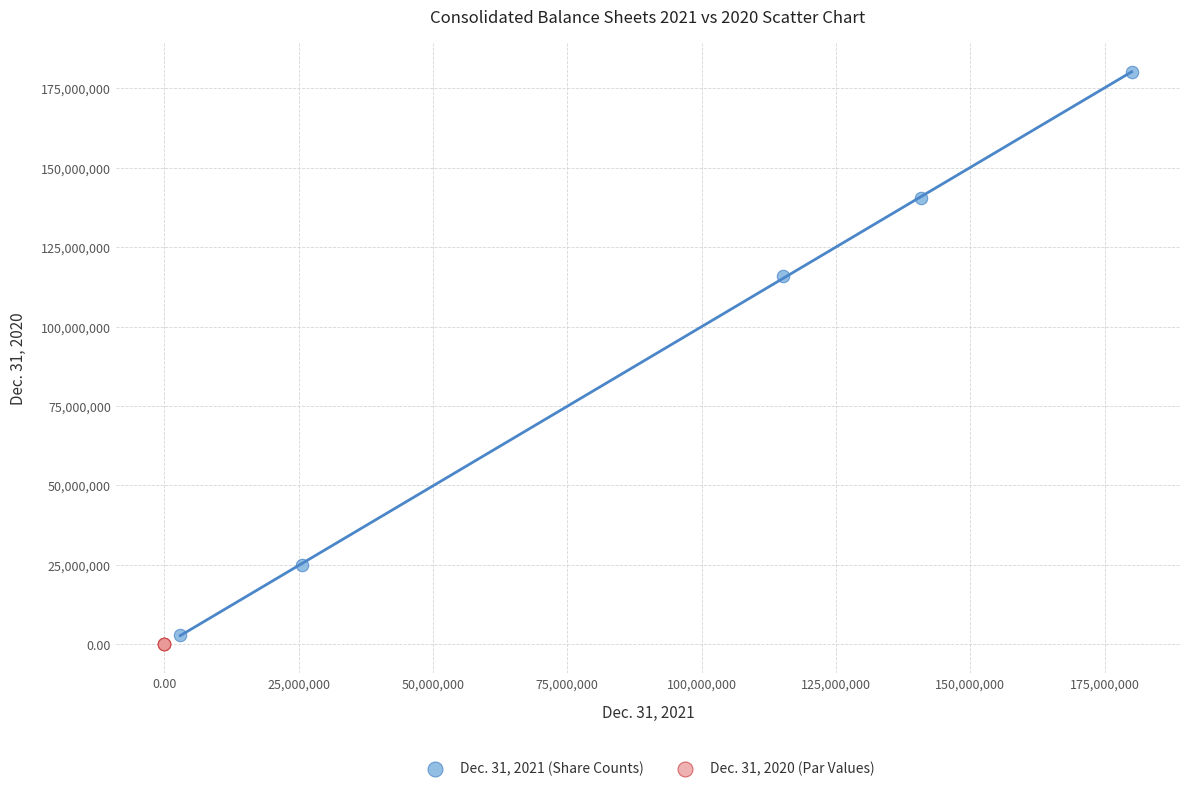

Which series contains the highest Y value?

Dec. 31, 2021 (Share Counts)